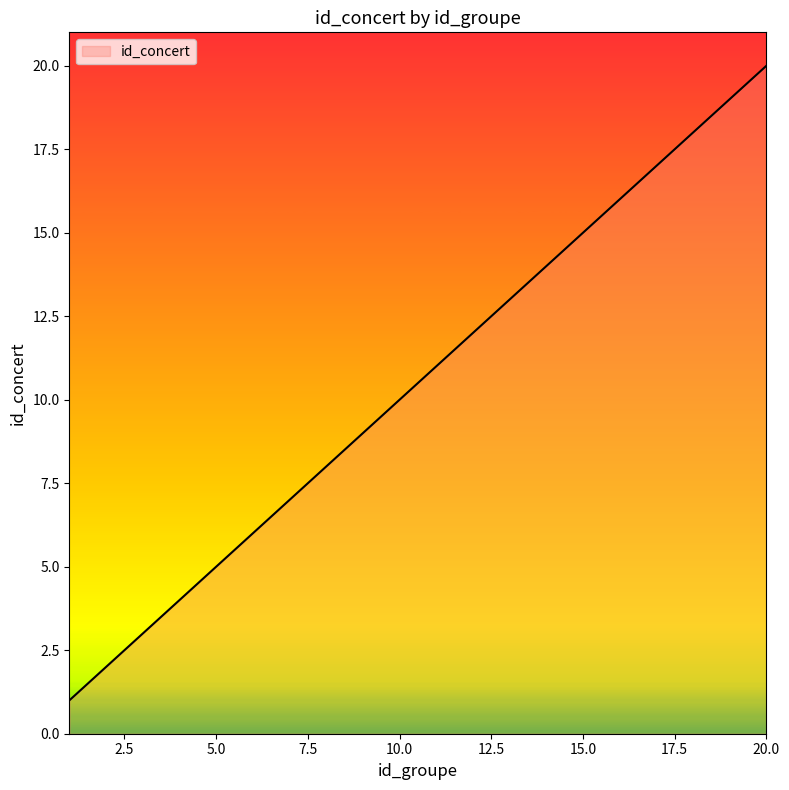

What is the greatest value displayed?

20